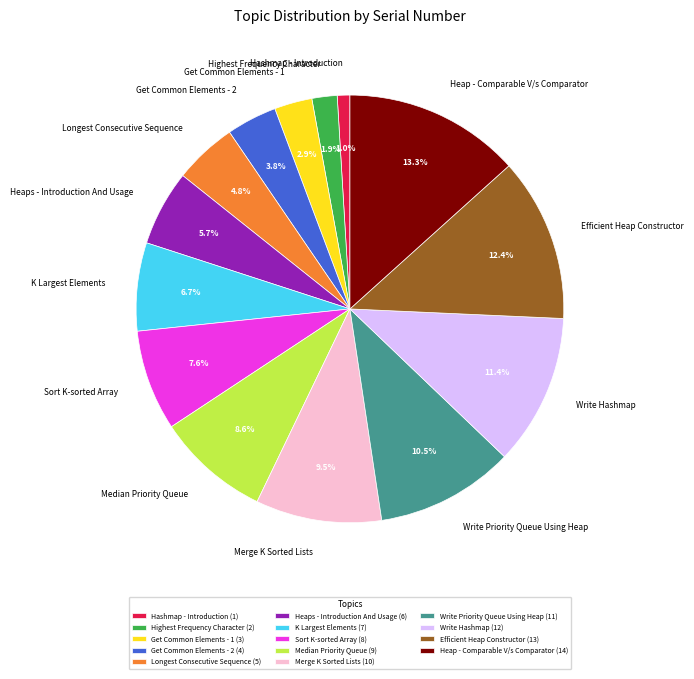

Is there a majority slice in this chart?

No